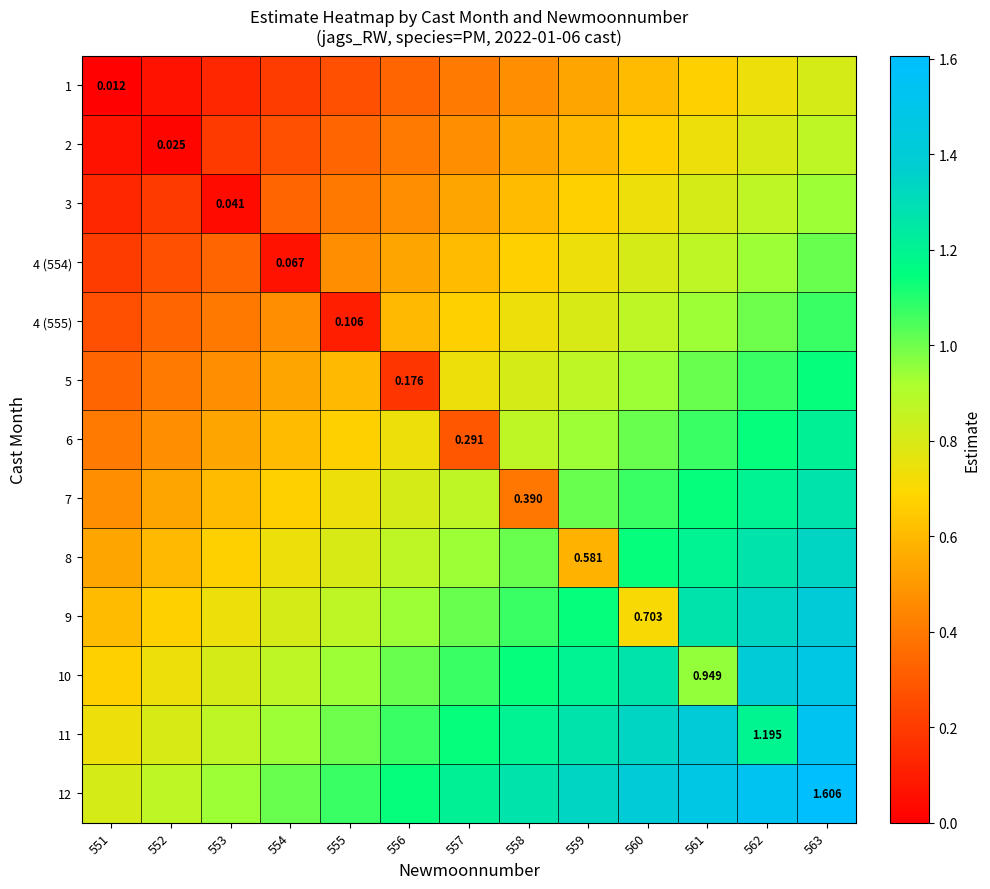

The value of 4 (554) at 551 is 0.2. True or false?

True